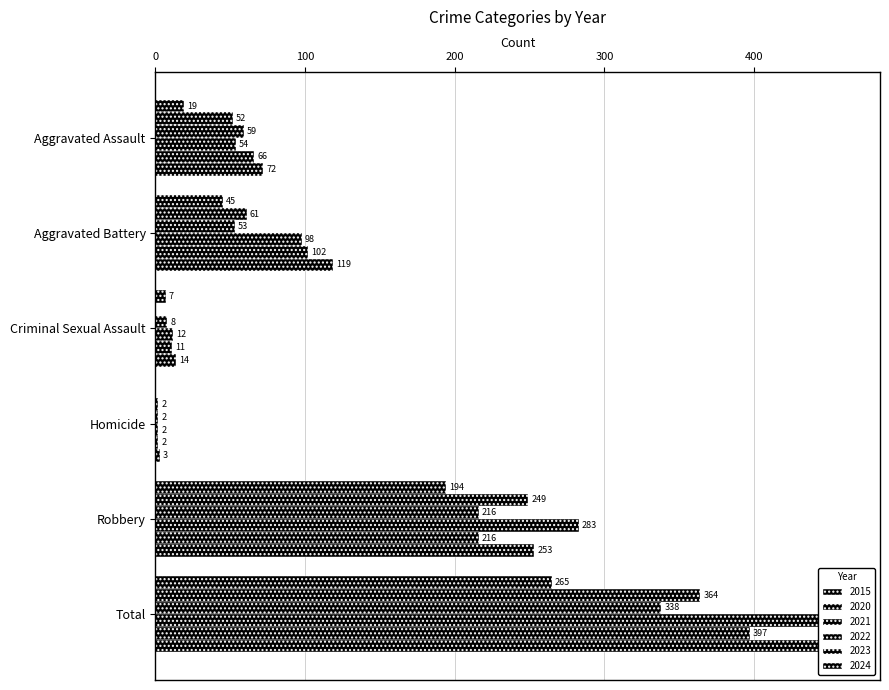

How many categories are shown in the chart?

6